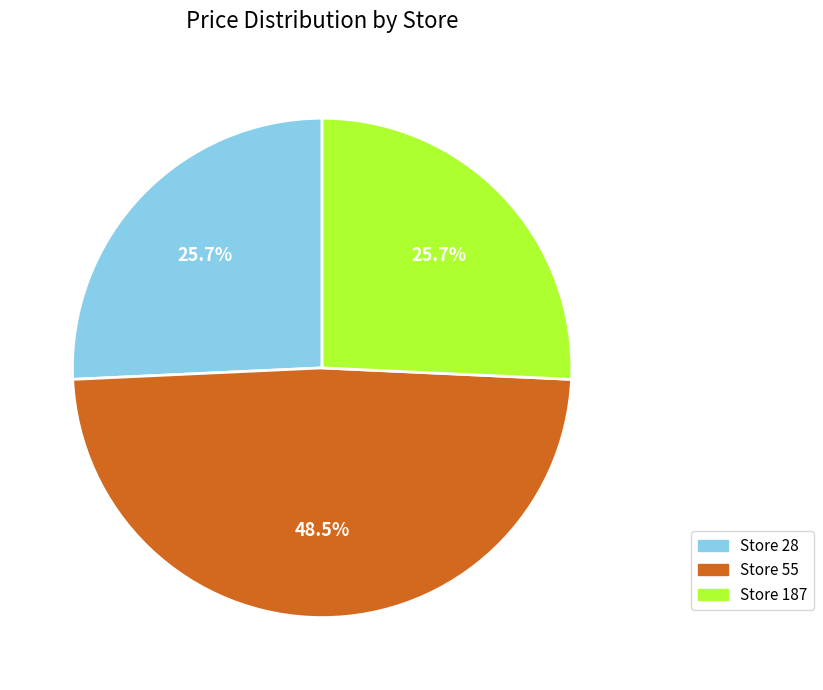

Is there a majority slice in this chart?

No